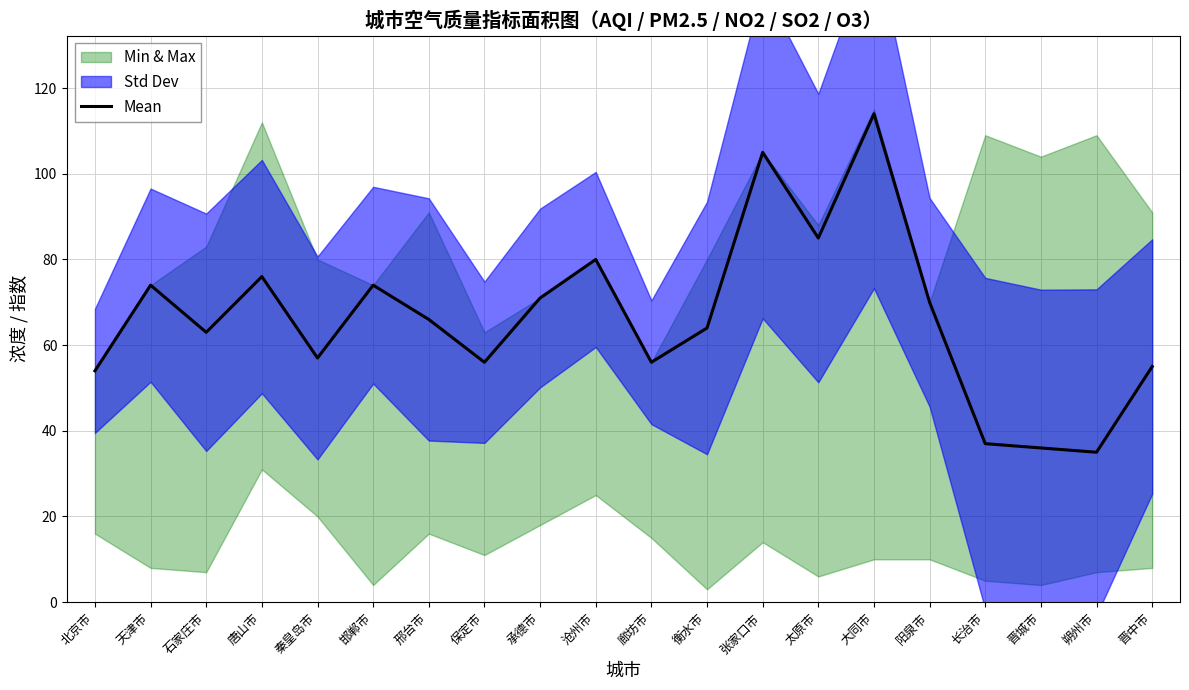

List the labels in order of value, smallest first.

朔州市, 晋城市, 长治市, 北京市, 晋中市, 保定市, 廊坊市, 秦皇岛市, 石家庄市, 衡水市, 邢台市, 阳泉市, 承德市, 天津市, 邯郸市, 唐山市, 沧州市, 太原市, 张家口市, 大同市